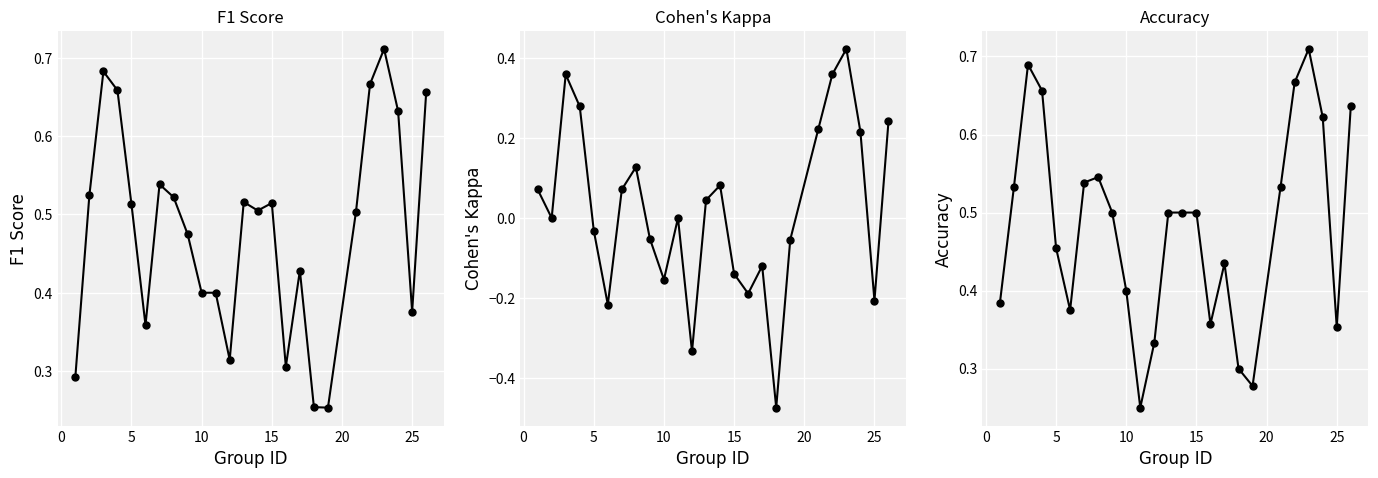

True or false: kappa has a value of -0.0 at 18.

False